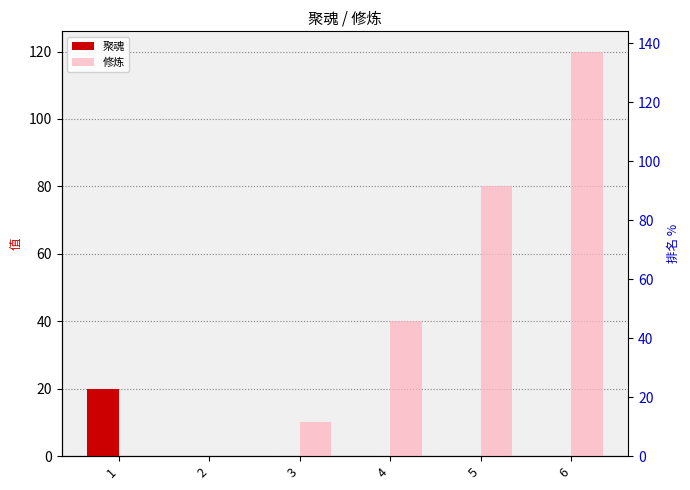

At which category is the sum across all series the highest?

6